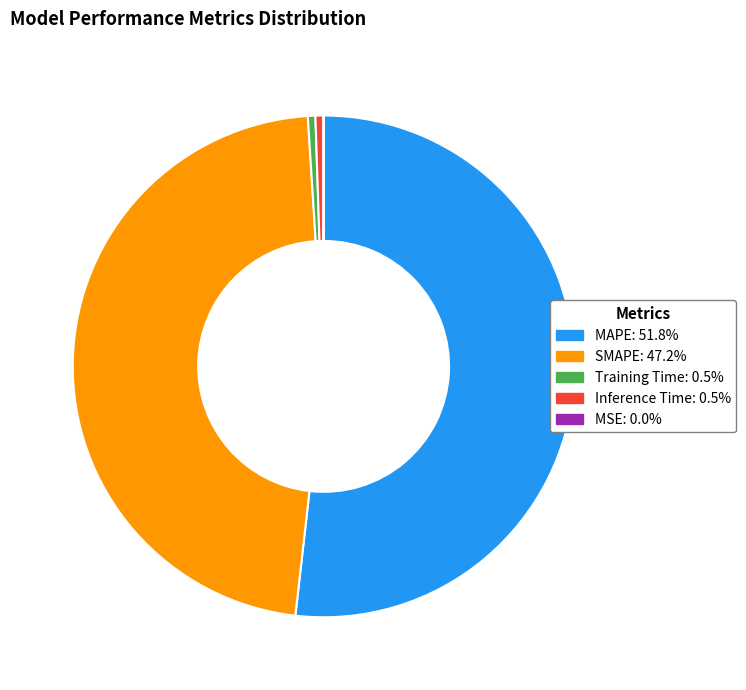

Which slice represents more than half of the pie?

MAPE